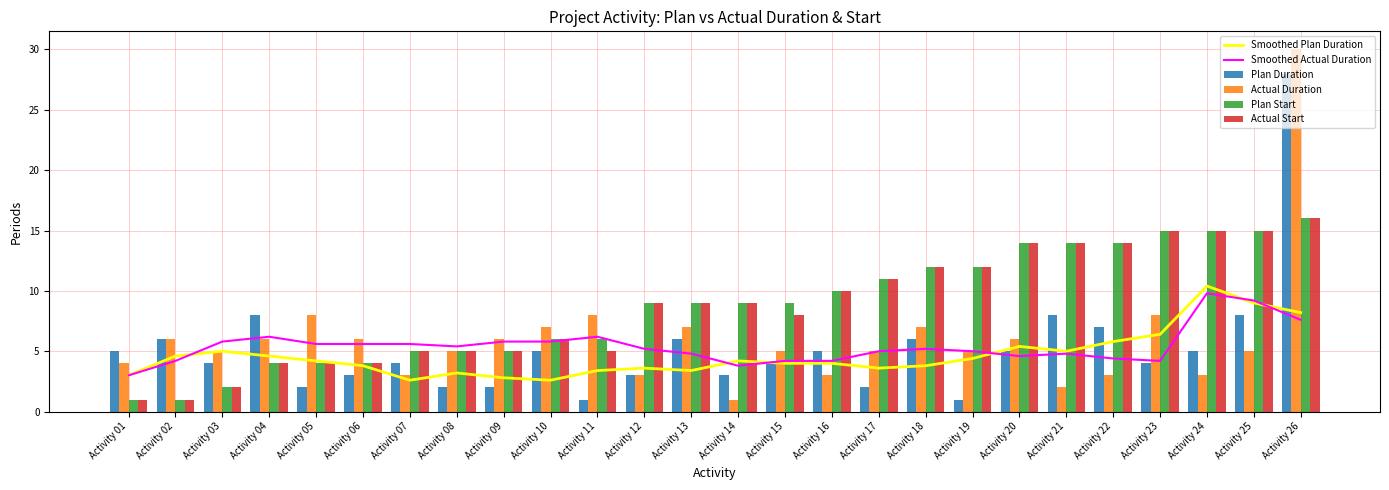

Reading right to left, extract all data points from this chart.

Smoothed Plan Duration: Activity 26=8.2	Activity 25=9.0	Activity 24=10.4	Activity 23=6.4	Activity 22=5.8	Activity 21=5.0	Activity 20=5.4	Activity 19=4.4	Activity 18=3.8	Activity 17=3.6	Activity 16=4.0	Activity 15=4.0	Activity 14=4.2	Activity 13=3.4	Activity 12=3.6	Activity 11=3.4	Activity 10=2.6	Activity 09=2.8	Activity 08=3.2	Activity 07=2.6	Activity 06=3.8	Activity 05=4.2	Activity 04=4.6	Activity 03=5.0	Activity 02=4.6	Activity 01=3.0
Smoothed Actual Duration: Activity 26=7.6	Activity 25=9.2	Activity 24=9.8	Activity 23=4.2	Activity 22=4.4	Activity 21=4.8	Activity 20=4.6	Activity 19=5.0	Activity 18=5.2	Activity 17=5.0	Activity 16=4.2	Activity 15=4.2	Activity 14=3.8	Activity 13=4.8	Activity 12=5.2	Activity 11=6.2	Activity 10=5.8	Activity 09=5.8	Activity 08=5.4	Activity 07=5.6	Activity 06=5.6	Activity 05=5.6	Activity 04=6.2	Activity 03=5.8	Activity 02=4.2	Activity 01=3.0
Plan Duration: Activity 26=28.0	Activity 25=8.0	Activity 24=5.0	Activity 23=4.0	Activity 22=7.0	Activity 21=8.0	Activity 20=5.0	Activity 19=1.0	Activity 18=6.0	Activity 17=2.0	Activity 16=5.0	Activity 15=4.0	Activity 14=3.0	Activity 13=6.0	Activity 12=3.0	Activity 11=1.0	Activity 10=5.0	Activity 09=2.0	Activity 08=2.0	Activity 07=4.0	Activity 06=3.0	Activity 05=2.0	Activity 04=8.0	Activity 03=4.0	Activity 02=6.0	Activity 01=5.0
Actual Duration: Activity 26=30.0	Activity 25=5.0	Activity 24=3.0	Activity 23=8.0	Activity 22=3.0	Activity 21=2.0	Activity 20=6.0	Activity 19=5.0	Activity 18=7.0	Activity 17=5.0	Activity 16=3.0	Activity 15=5.0	Activity 14=1.0	Activity 13=7.0	Activity 12=3.0	Activity 11=8.0	Activity 10=7.0	Activity 09=6.0	Activity 08=5.0	Activity 07=3.0	Activity 06=6.0	Activity 05=8.0	Activity 04=6.0	Activity 03=5.0	Activity 02=6.0	Activity 01=4.0
Plan Start: Activity 26=16.0	Activity 25=15.0	Activity 24=15.0	Activity 23=15.0	Activity 22=14.0	Activity 21=14.0	Activity 20=14.0	Activity 19=12.0	Activity 18=12.0	Activity 17=11.0	Activity 16=10.0	Activity 15=9.0	Activity 14=9.0	Activity 13=9.0	Activity 12=9.0	Activity 11=6.0	Activity 10=6.0	Activity 09=5.0	Activity 08=5.0	Activity 07=5.0	Activity 06=4.0	Activity 05=4.0	Activity 04=4.0	Activity 03=2.0	Activity 02=1.0	Activity 01=1.0
Actual Start: Activity 26=16.0	Activity 25=15.0	Activity 24=15.0	Activity 23=15.0	Activity 22=14.0	Activity 21=14.0	Activity 20=14.0	Activity 19=12.0	Activity 18=12.0	Activity 17=11.0	Activity 16=10.0	Activity 15=8.0	Activity 14=9.0	Activity 13=9.0	Activity 12=9.0	Activity 11=5.0	Activity 10=6.0	Activity 09=5.0	Activity 08=5.0	Activity 07=5.0	Activity 06=4.0	Activity 05=4.0	Activity 04=4.0	Activity 03=2.0	Activity 02=1.0	Activity 01=1.0